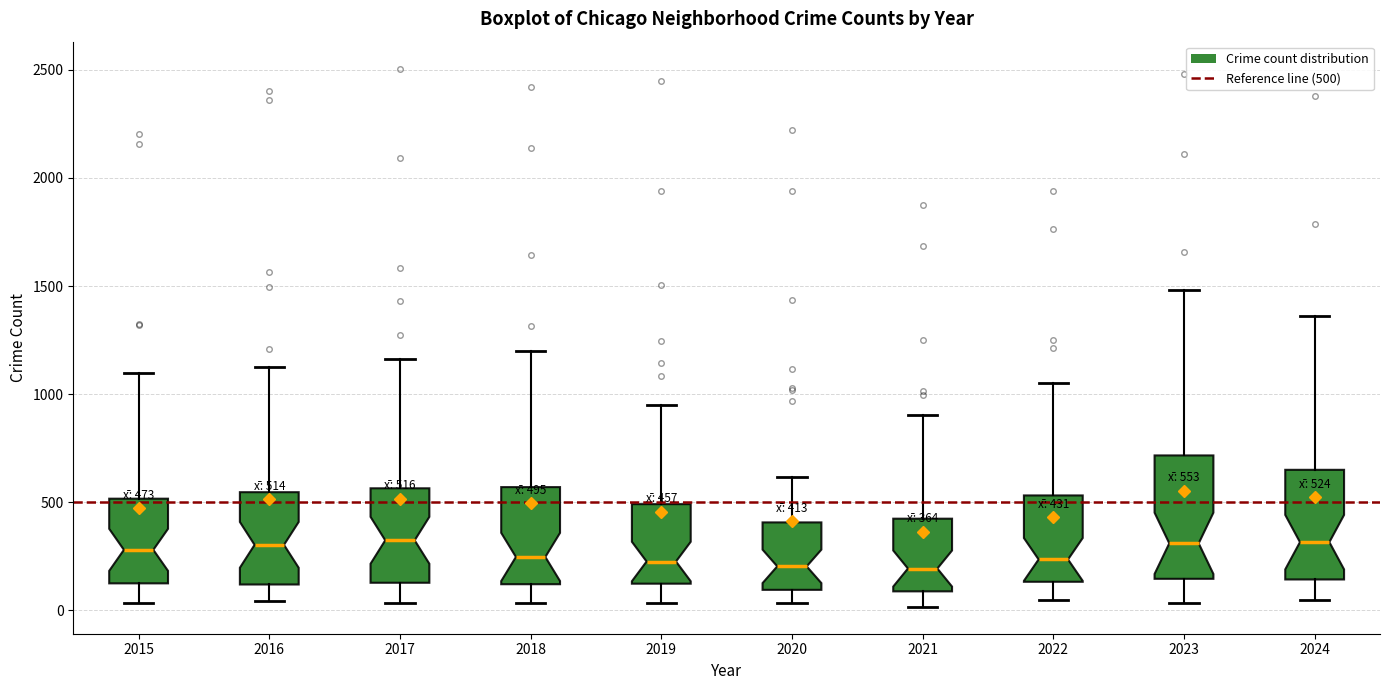

Comparing the boxes themselves (not the whiskers), which one is the tallest?

2023